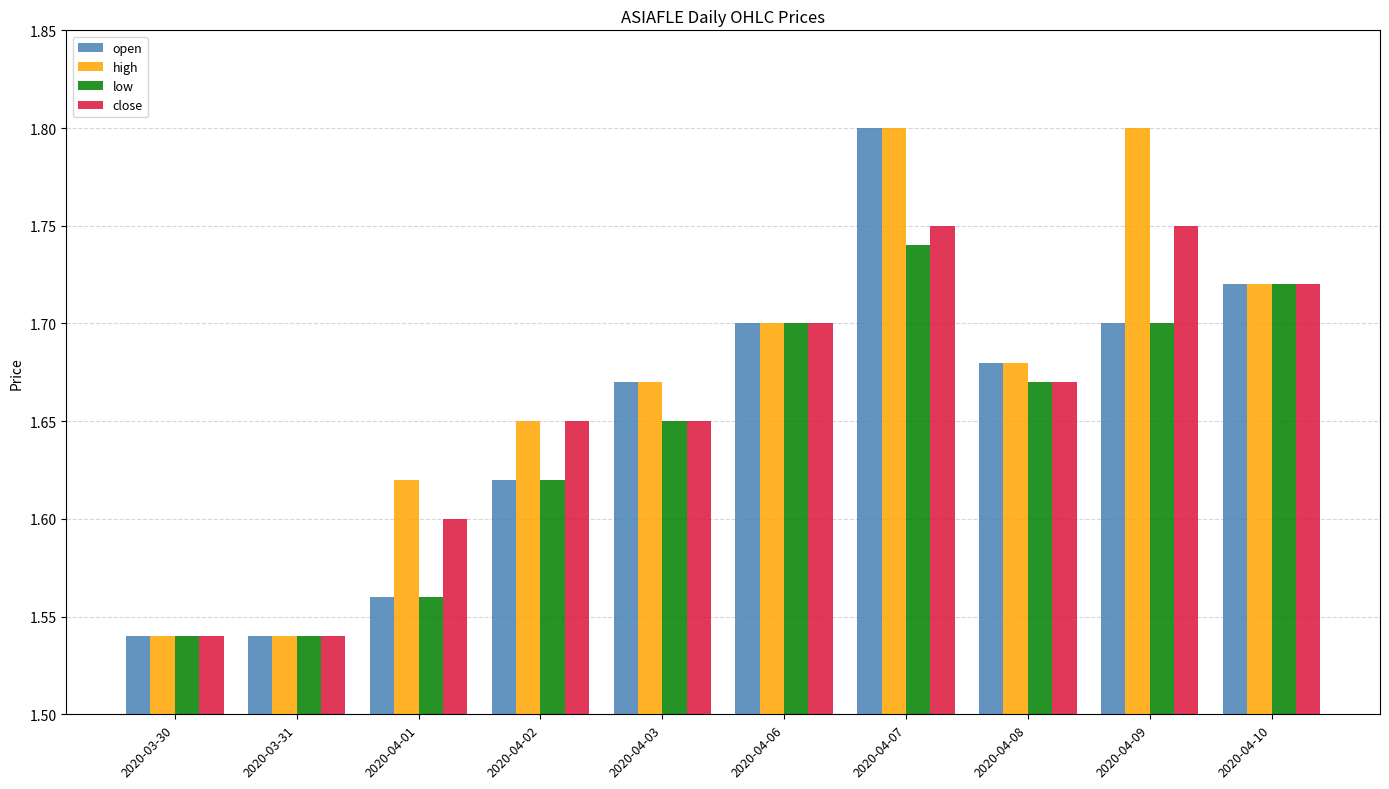

What position from the right is 2020-04-01?

8